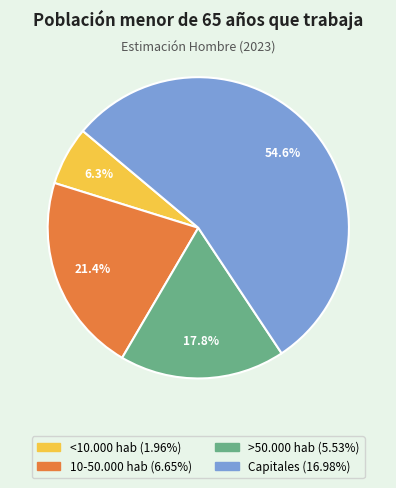

To the nearest percent, what is the average slice percentage?

25%